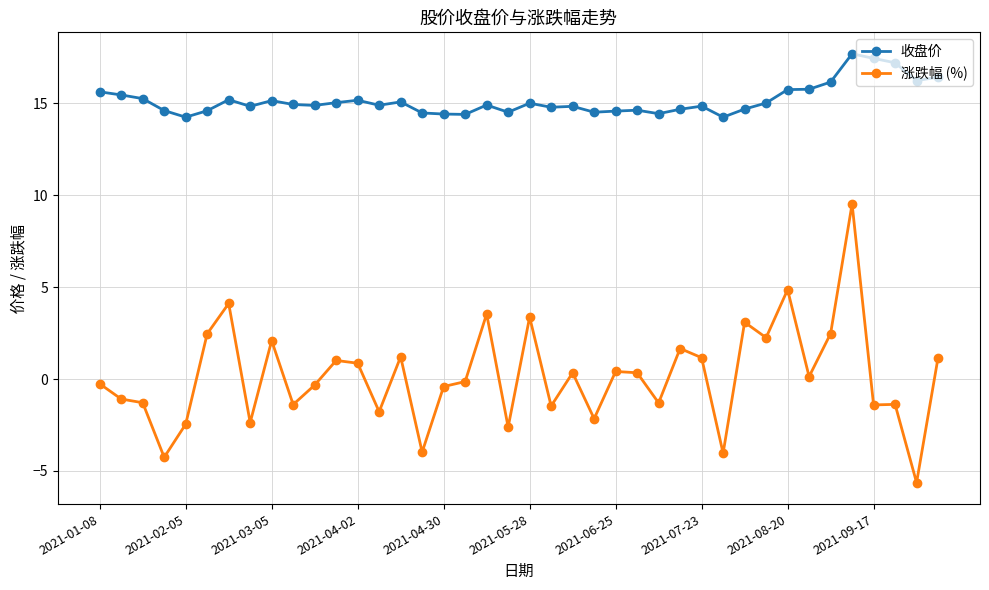

What is the sum of all 涨跌幅 (%) values?

6.3